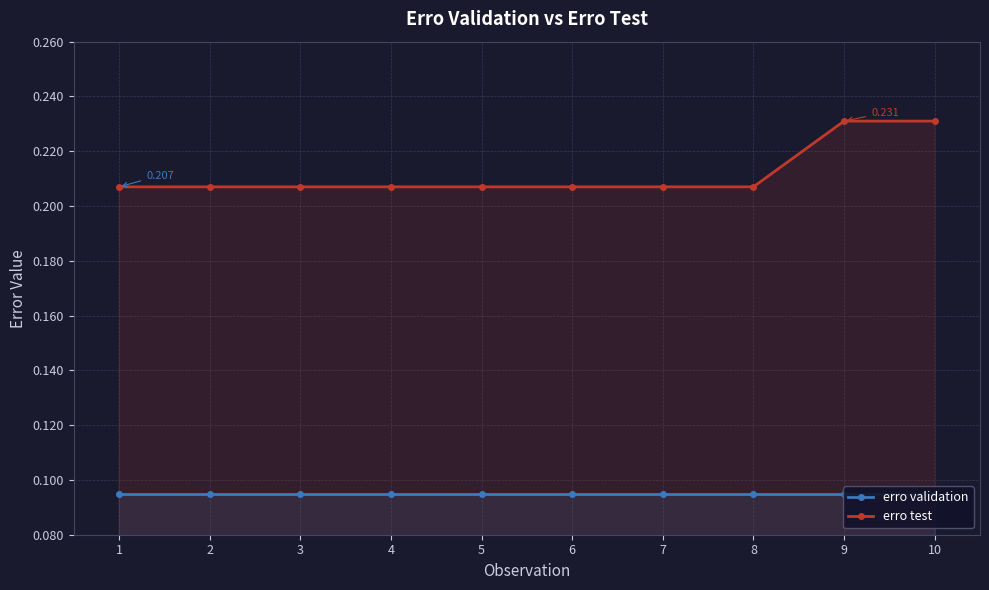

Does the chart have visible grid lines?

Yes